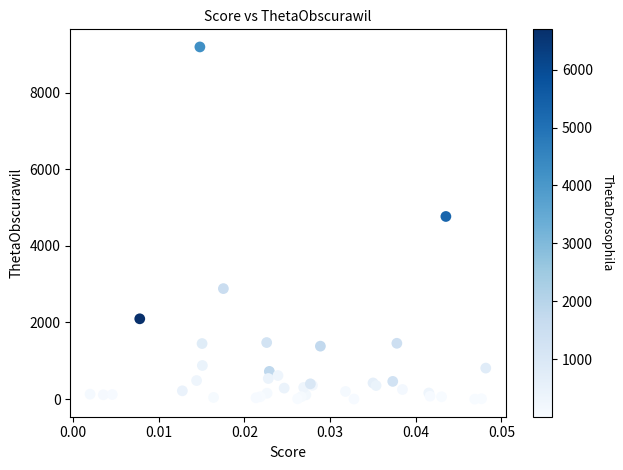

What Y value in the scatter plot is closest to 4594?

4766.0